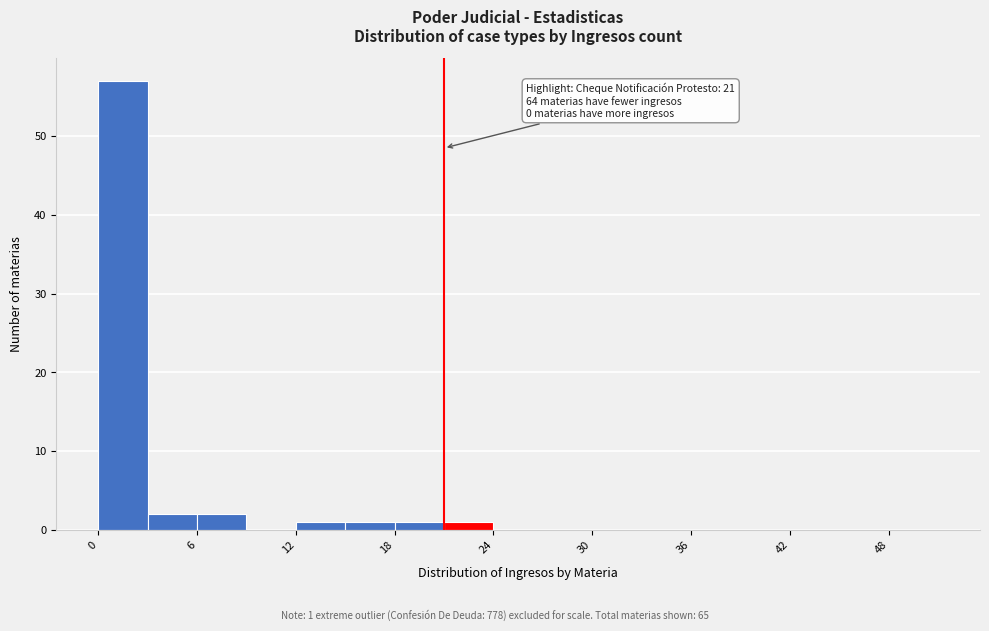

Around what value on the x-axis is the tallest bar? Give the approximate position of its centre, as read against the axis.

2